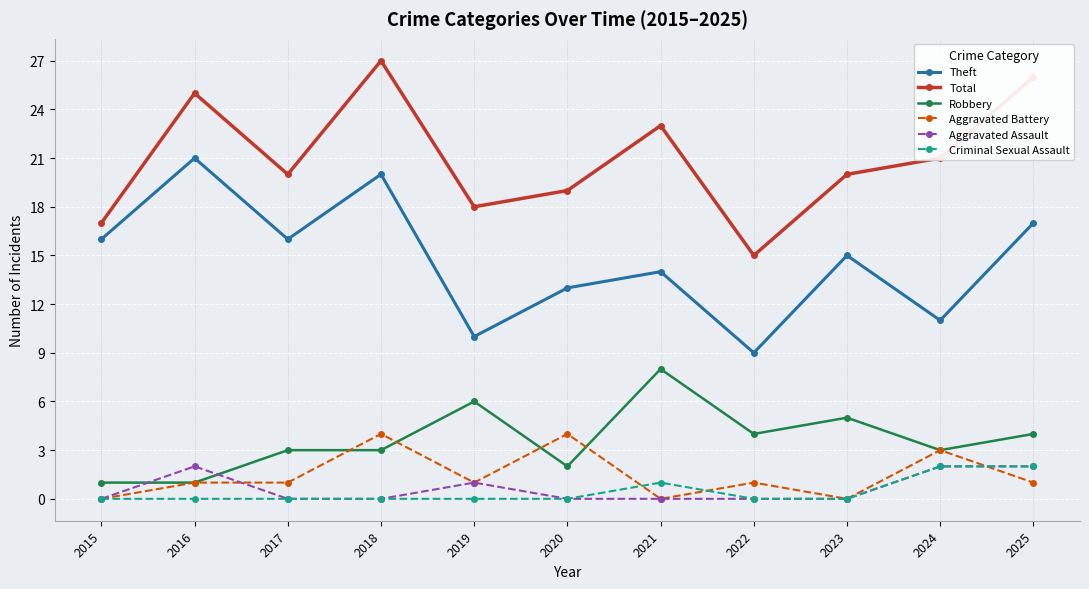

Reading right to left, what are all the values shown in this chart?

Theft: 17	11	15	9	14	13	10	20	16	21	16
Total: 26	21	20	15	23	19	18	27	20	25	17
Robbery: 4	3	5	4	8	2	6	3	3	1	1
Aggravated Battery: 1	3	0	1	0	4	1	4	1	1	0
Aggravated Assault: 2	2	0	0	0	0	1	0	0	2	0
Criminal Sexual Assault: 2	2	0	0	1	0	0	0	0	0	0